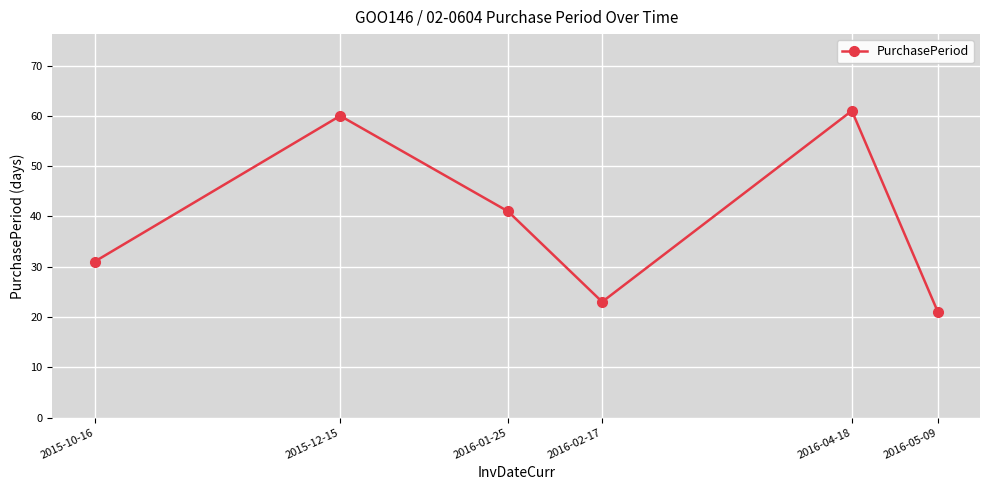

How many series are shown in this chart?

1